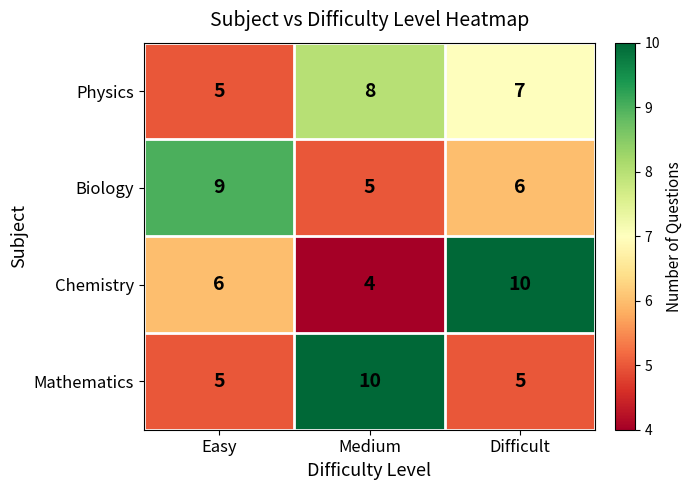

What is the minimum value for Physics?

5